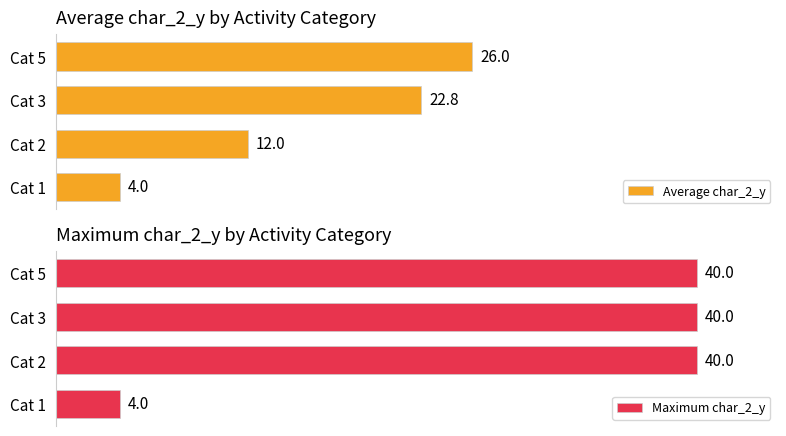

What is the value of the Maximum char_2_y bar at the 1st from the left?

4.0